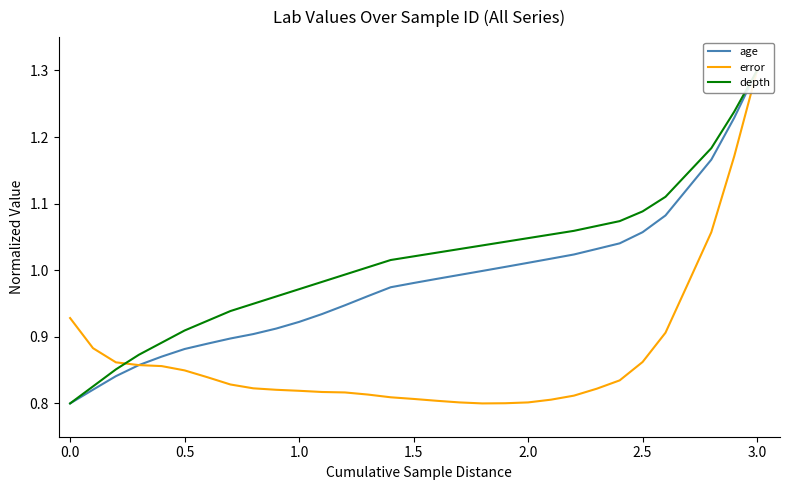

Reading right to left, what are all the values shown in this chart?

age: 1.3	1.2	1.2	1.1	1.1	1.1	1.0	1.0	1.0	1.0	1.0	1.0	1.0	1.0	1.0	1.0	1.0	1.0	0.9	0.9	0.9	0.9	0.9	0.9	0.9	0.9	0.9	0.9	0.8	0.8	0.8
error: 1.3	1.2	1.1	1.0	0.9	0.9	0.8	0.8	0.8	0.8	0.8	0.8	0.8	0.8	0.8	0.8	0.8	0.8	0.8	0.8	0.8	0.8	0.8	0.8	0.8	0.8	0.9	0.9	0.9	0.9	0.9
depth: 1.3	1.2	1.2	1.1	1.1	1.1	1.1	1.1	1.1	1.1	1.0	1.0	1.0	1.0	1.0	1.0	1.0	1.0	1.0	1.0	1.0	1.0	0.9	0.9	0.9	0.9	0.9	0.9	0.9	0.8	0.8